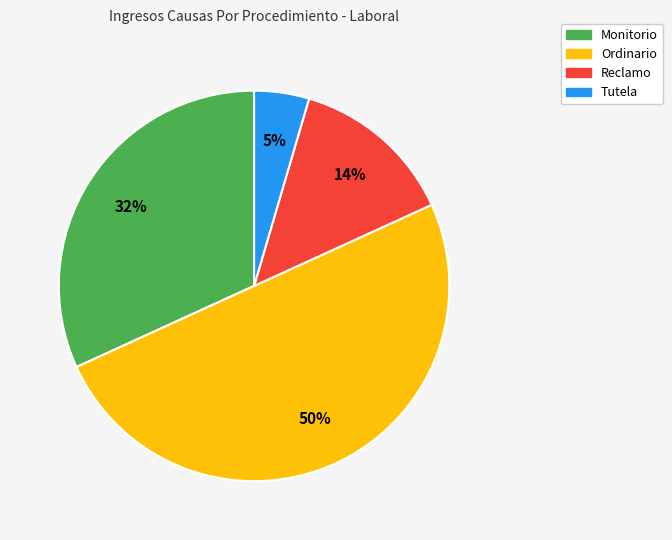

Is Monitorio the majority of the pie?

No